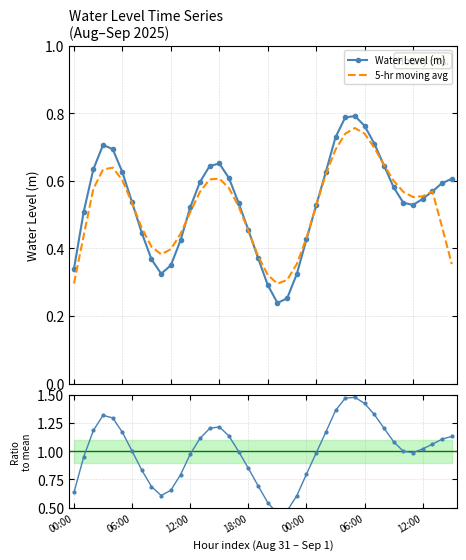

At which label is Water Level (m) closest to 0?

21